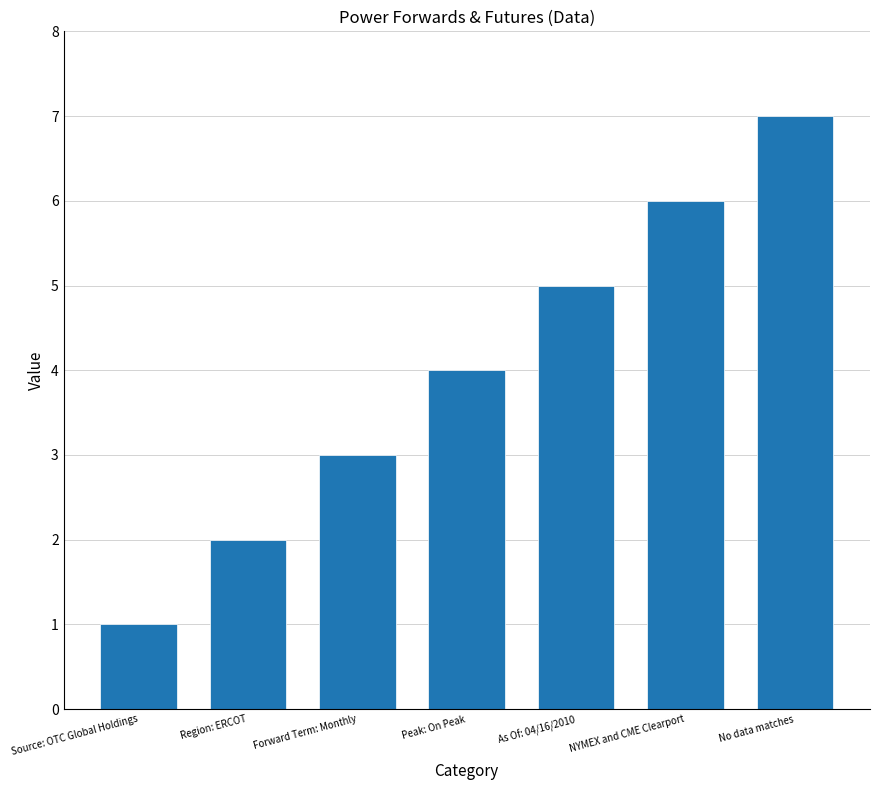

What is the ratio of the value at Source: OTC Global Holdings to the value at As Of: 04/16/2010?

0.2